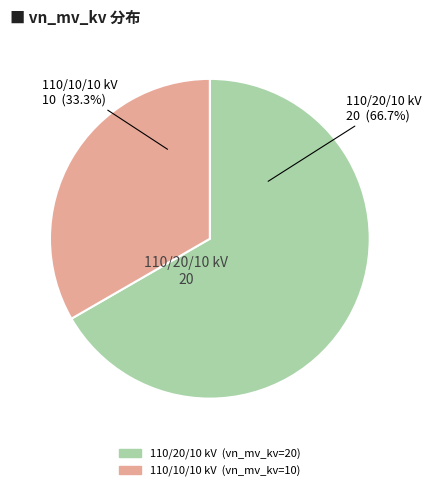

Is there a majority slice in this chart?

Yes